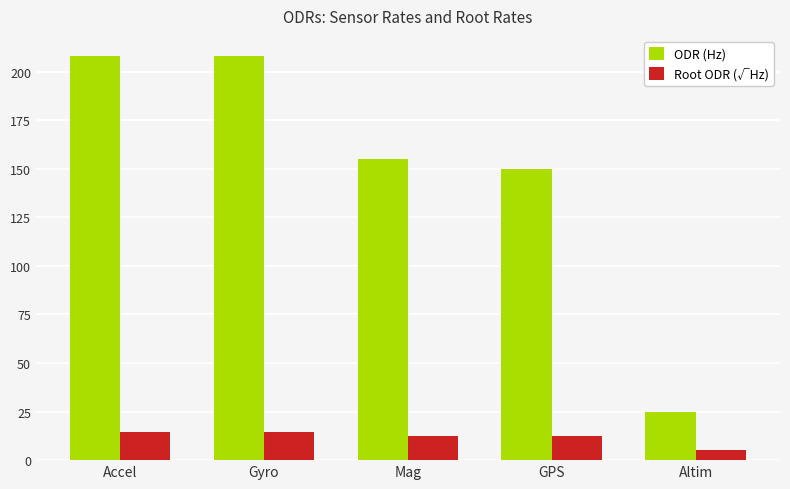

How many bars are there in total?

10